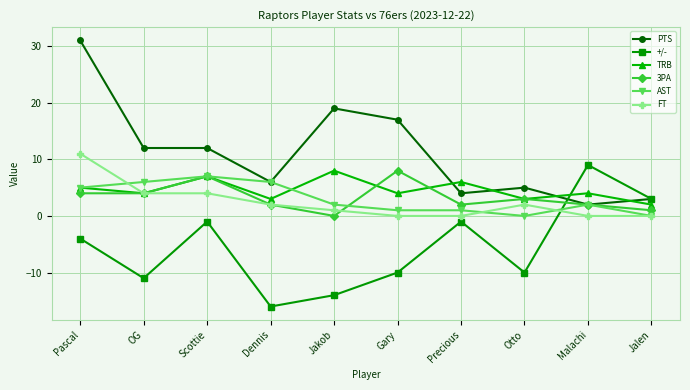

True or false: +/- has more than 0 interior local peaks.

True